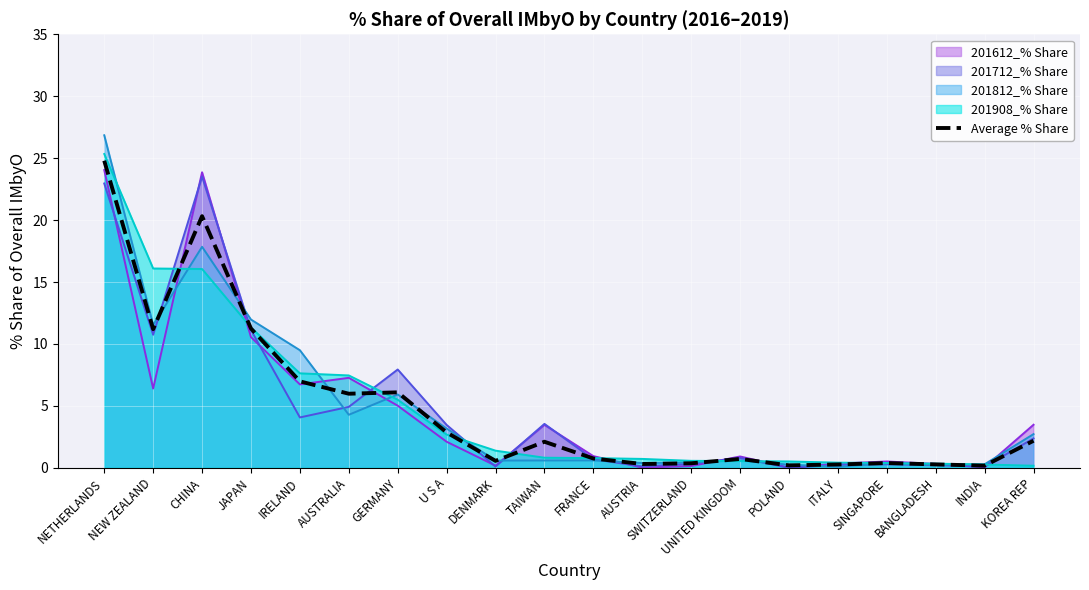

Rank the categories by value from highest to lowest.

NETHERLANDS, CHINA, JAPAN, NEW ZEALAND, IRELAND, GERMANY, AUSTRALIA, U S A, KOREA REP, TAIWAN, FRANCE, UNITED KINGDOM, DENMARK, SINGAPORE, SWITZERLAND, AUSTRIA, BANGLADESH, ITALY, POLAND, INDIA